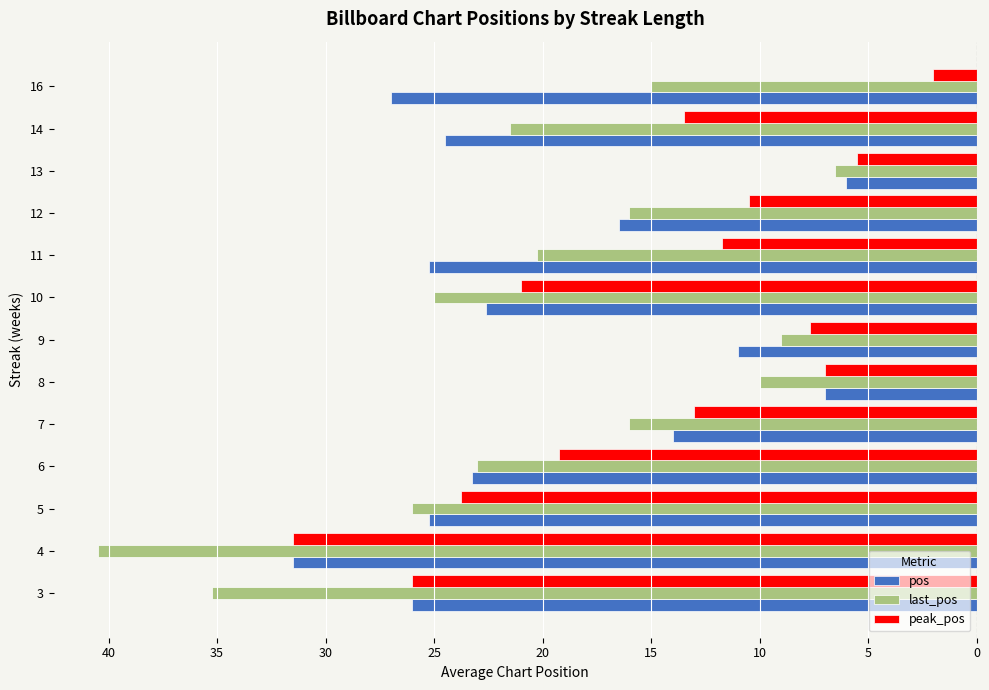

At which category is the sum across all series the highest?

4